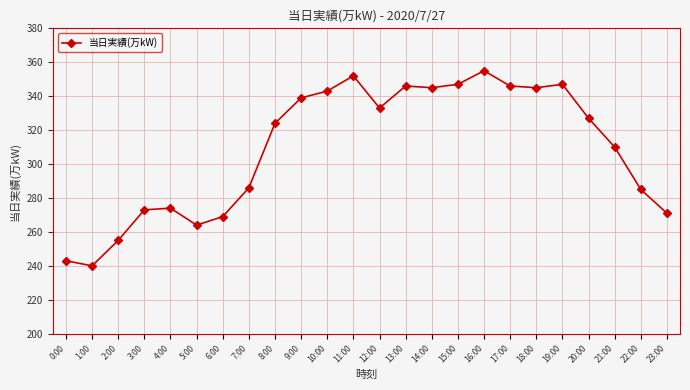

What is the change in value from 4:00 to 11:00?

+78